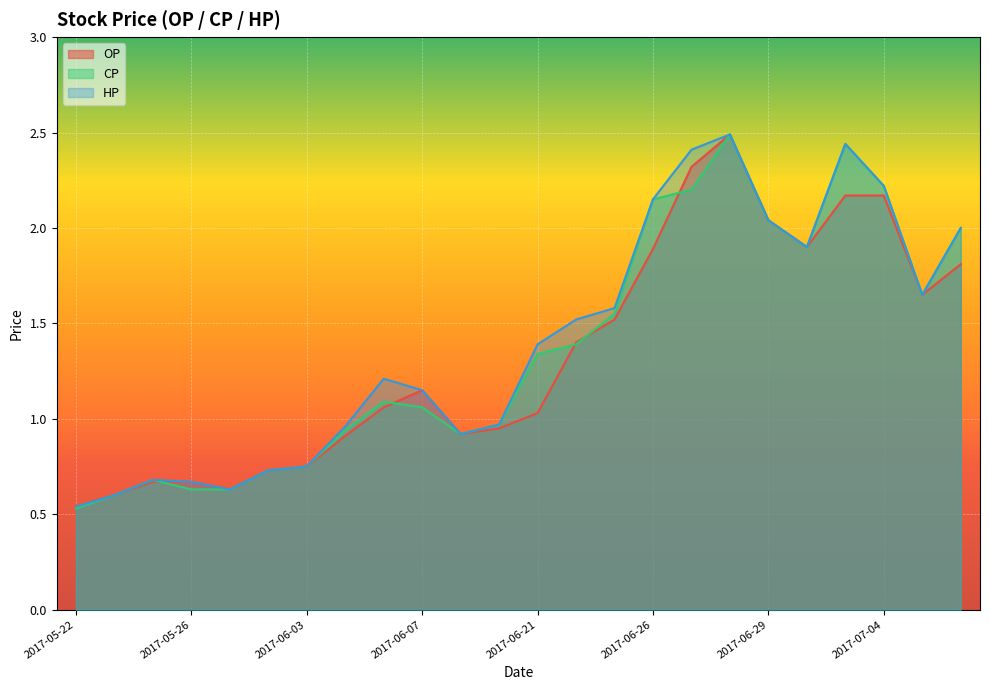

What are all the series names shown in the legend?

OP, CP, HP